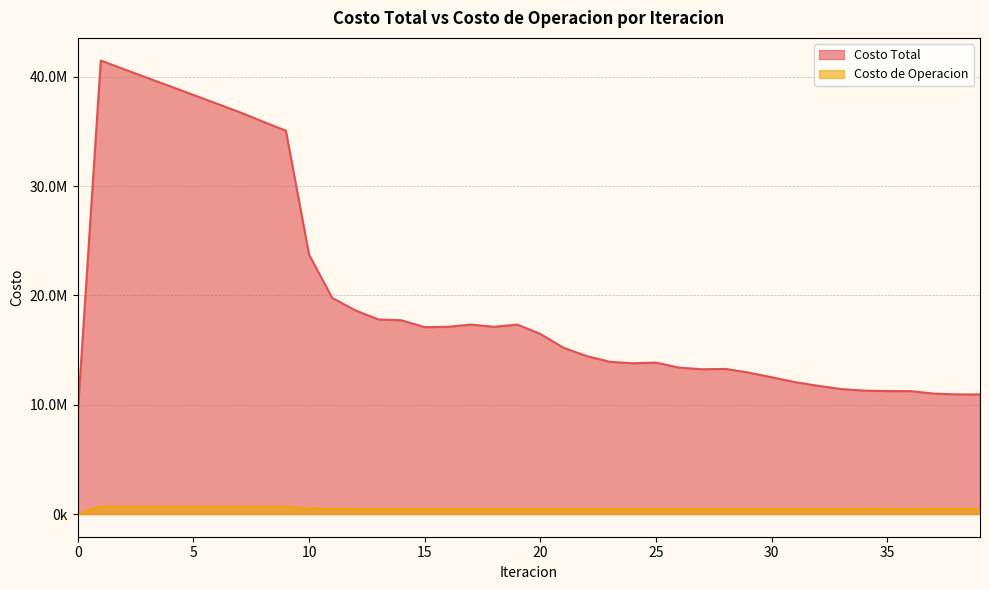

Between 25 and 14, which is larger?

14